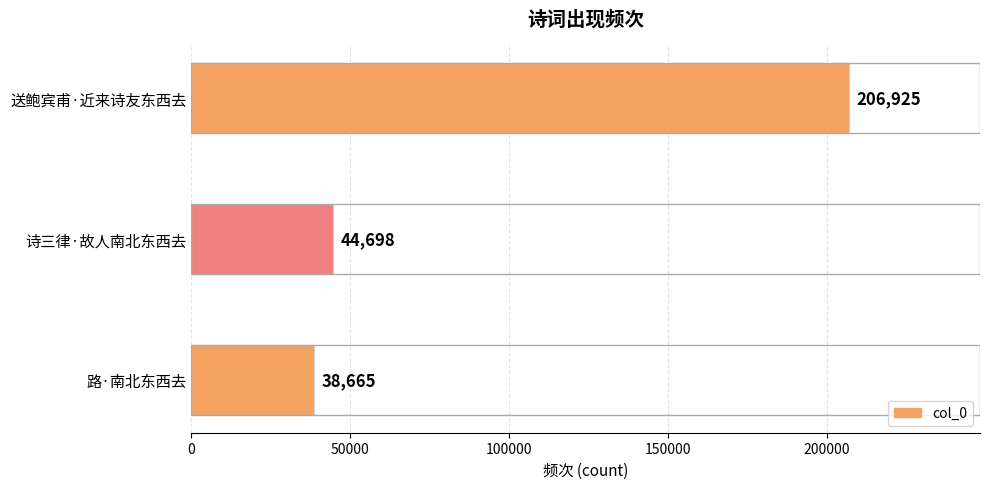

Reading top to bottom, extract all data points from this chart.

206925	44698	38665